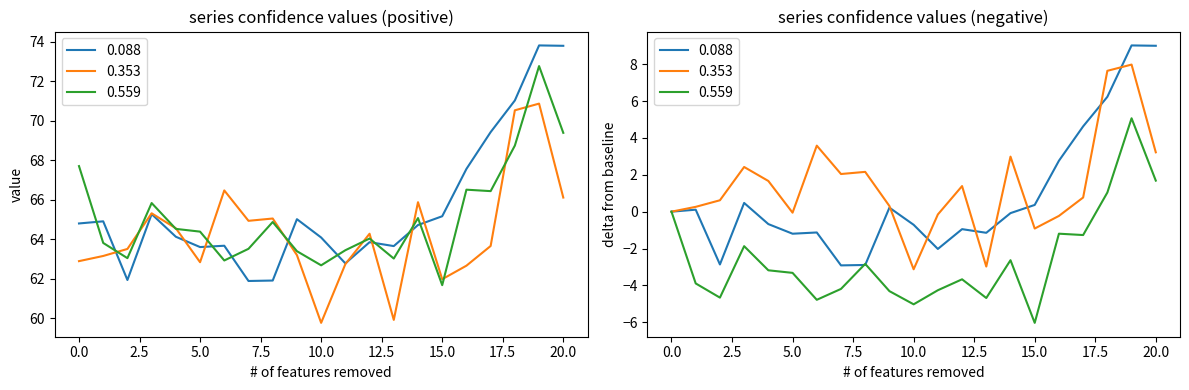

List the series in order of their overall mean, lowest first.

0.353, 0.559, 0.088